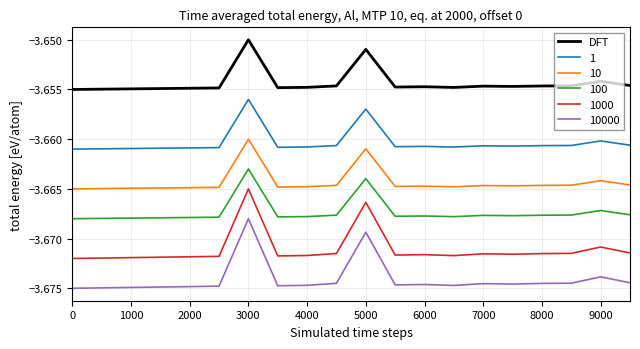

Which series has the largest total across all categories?

DFT